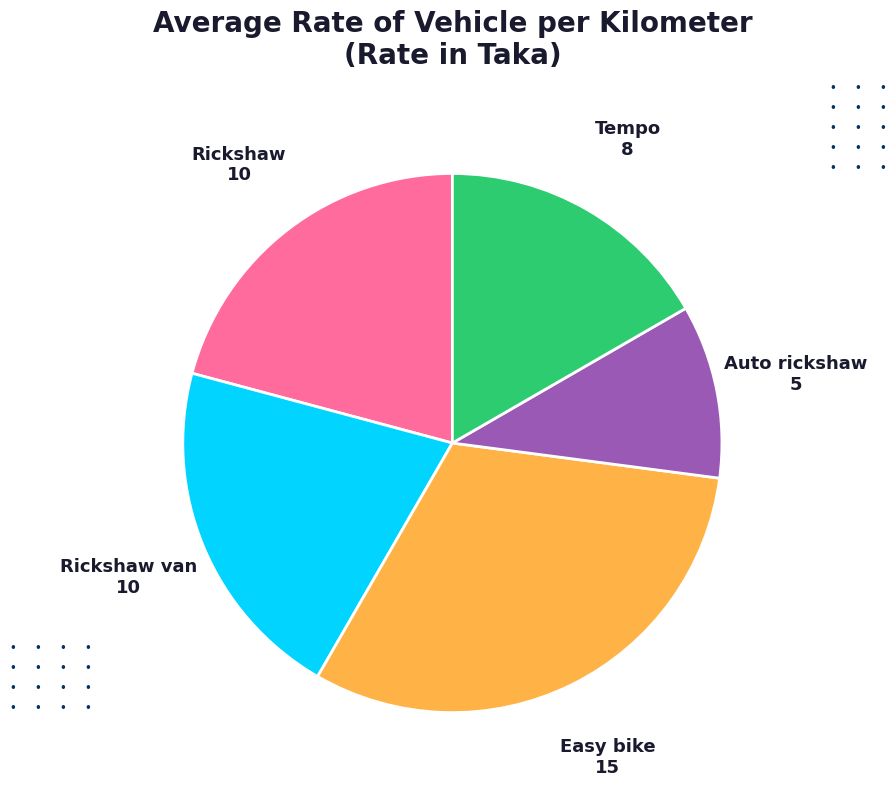

Count the number of slices in the pie.

5